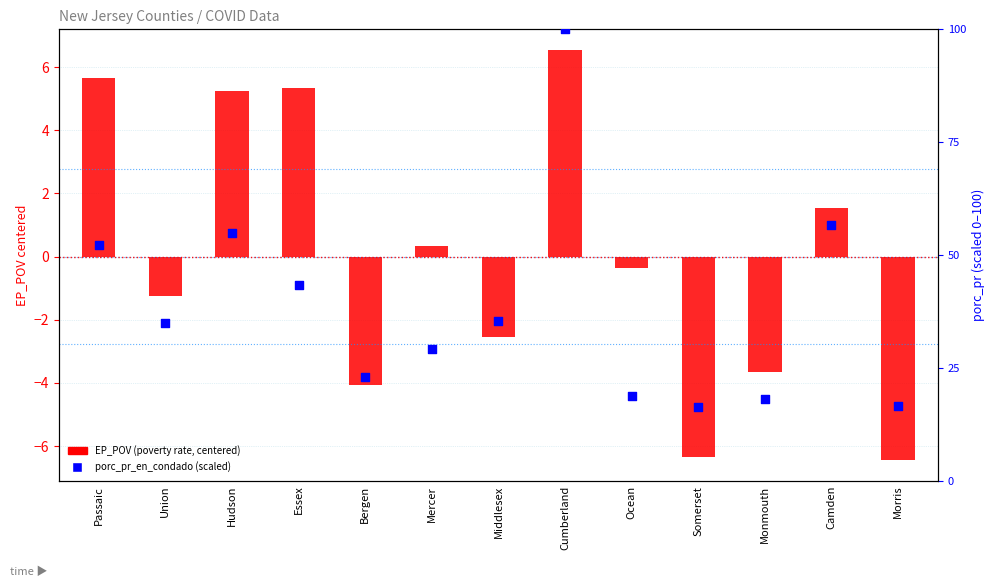

Which series reaches the minimum Y coordinate?

EP_POV (centered)